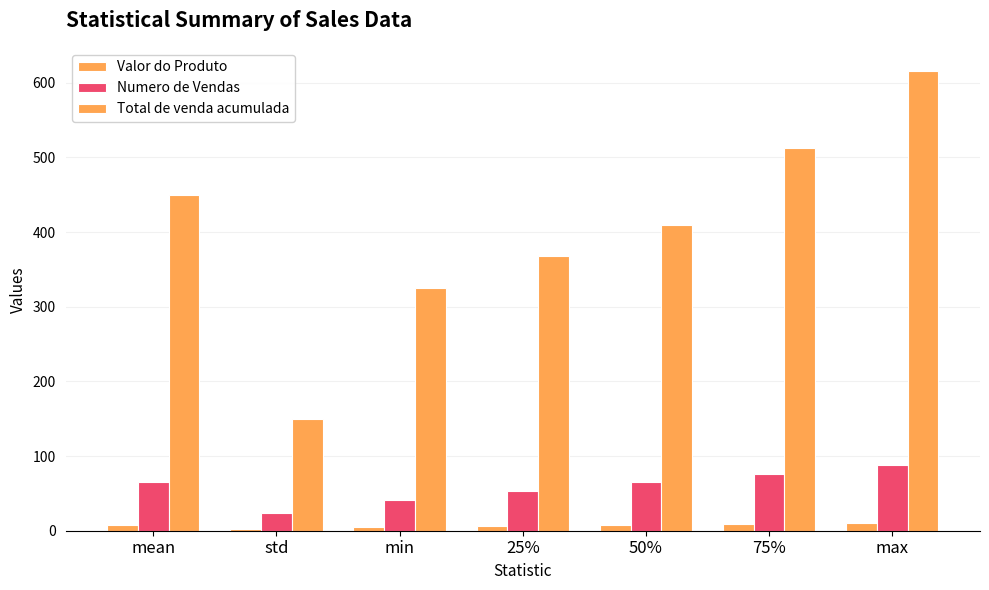

How many bars are there in each group?

3